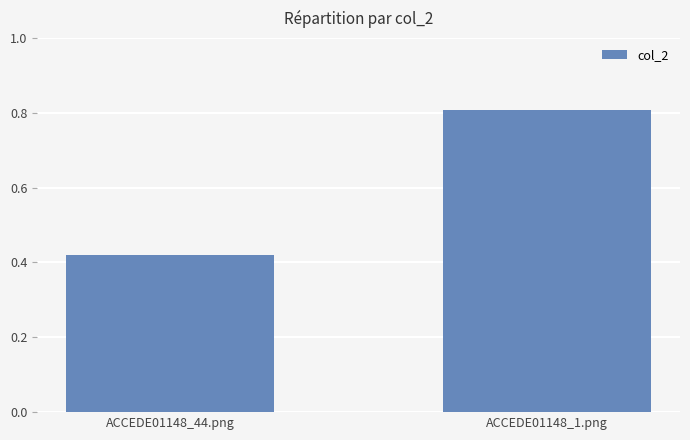

True or false: the data shows 0.8 at ACCEDE01148_1.png.

True